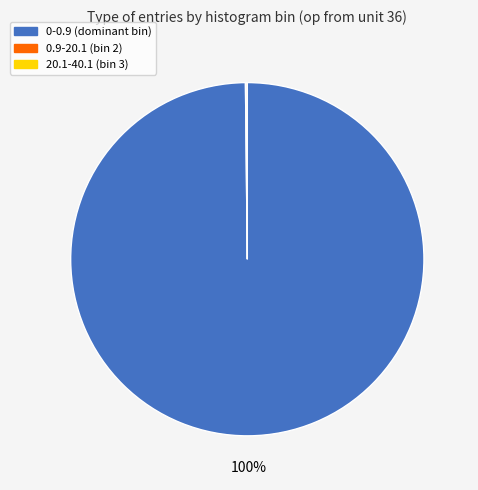

Does any single category account for the majority?

Yes